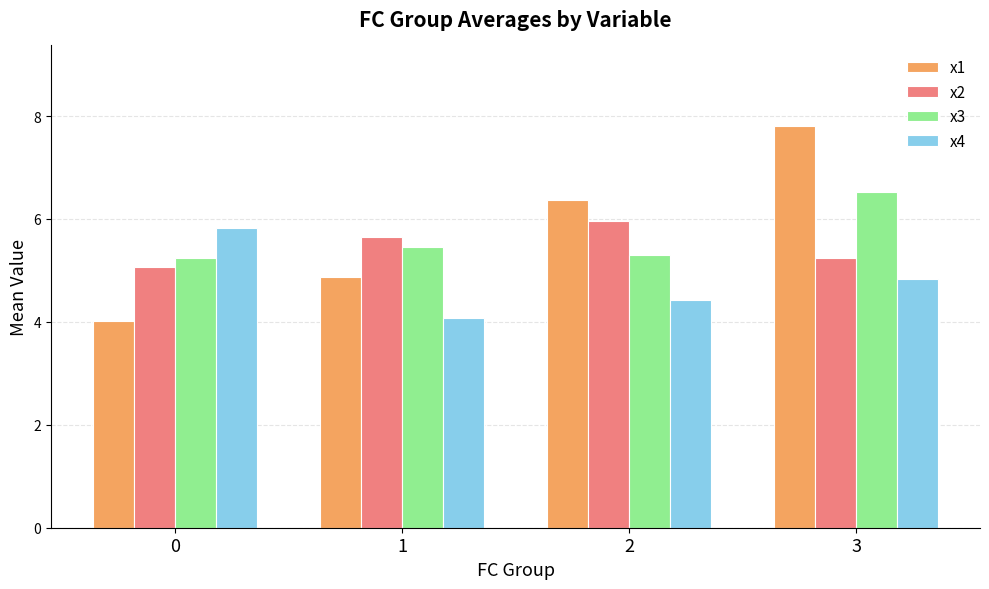

Which series has the widest spread of values?

x1